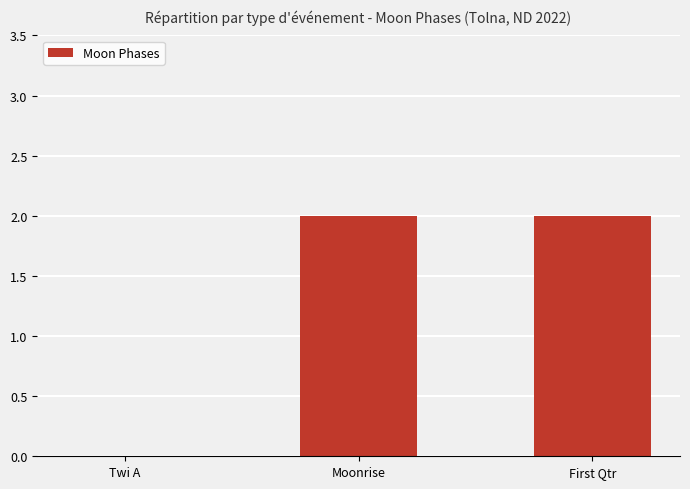

The chart shows a value of 2 at First Qtr. True or false?

True